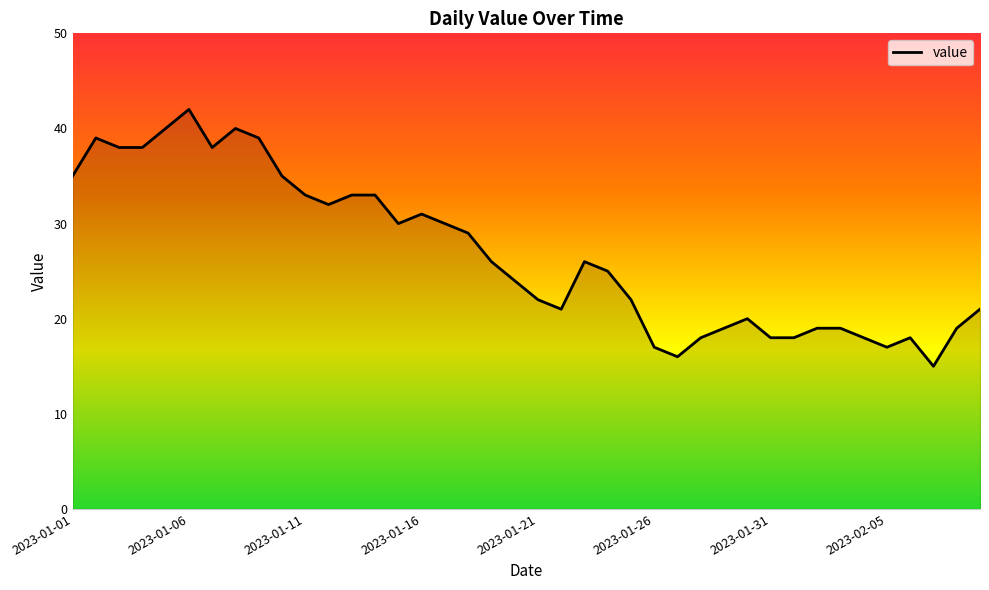

Reading left to right, extract all data points from this chart.

35	39	38	38	40	42	38	40	39	35	33	32	33	33	30	31	30	29	26	24	22	21	26	25	22	17	16	18	19	20	18	18	19	19	18	17	18	15	19	21